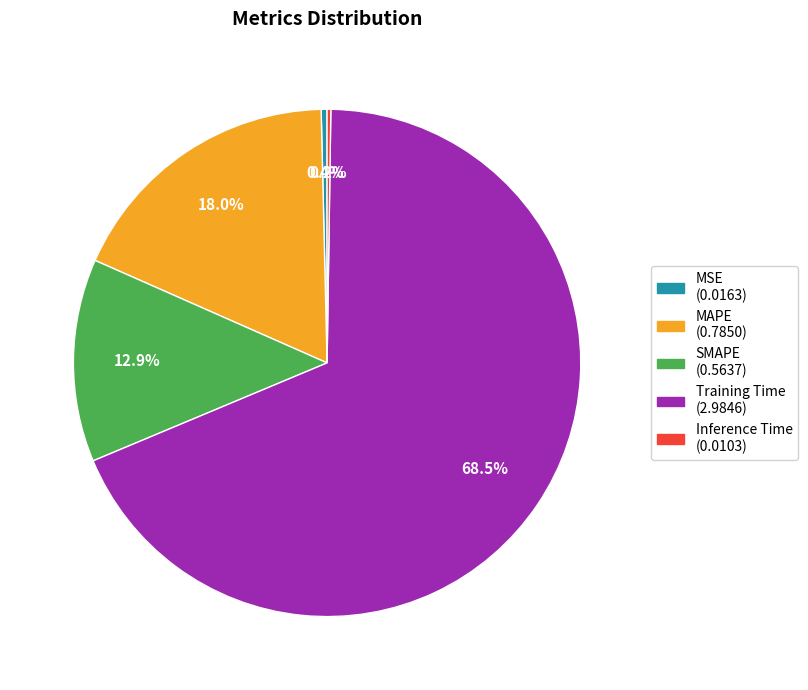

Is it true that MAPE is 18% of the pie?

True